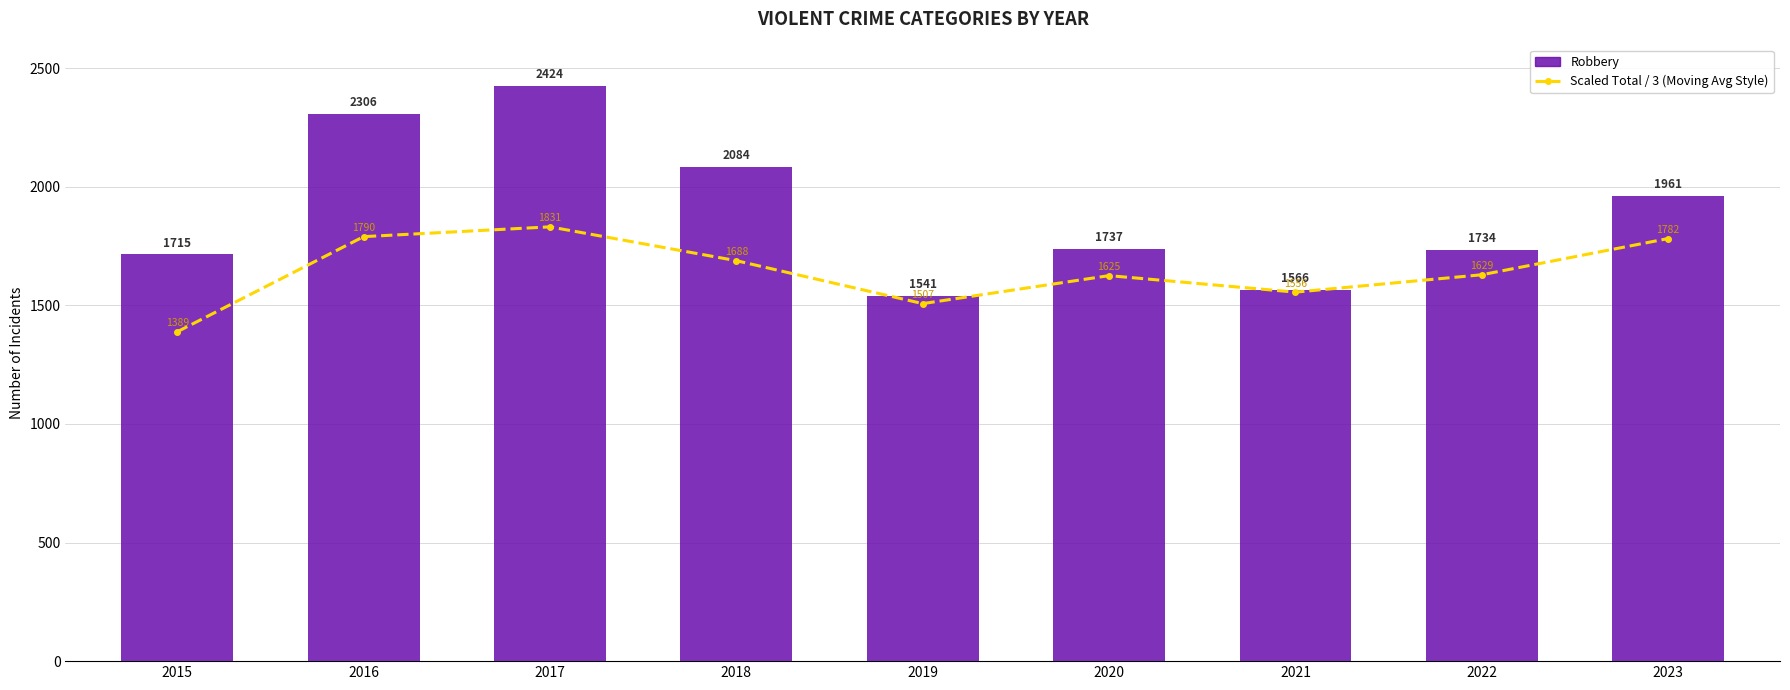

Which series has the widest spread of values?

Robbery